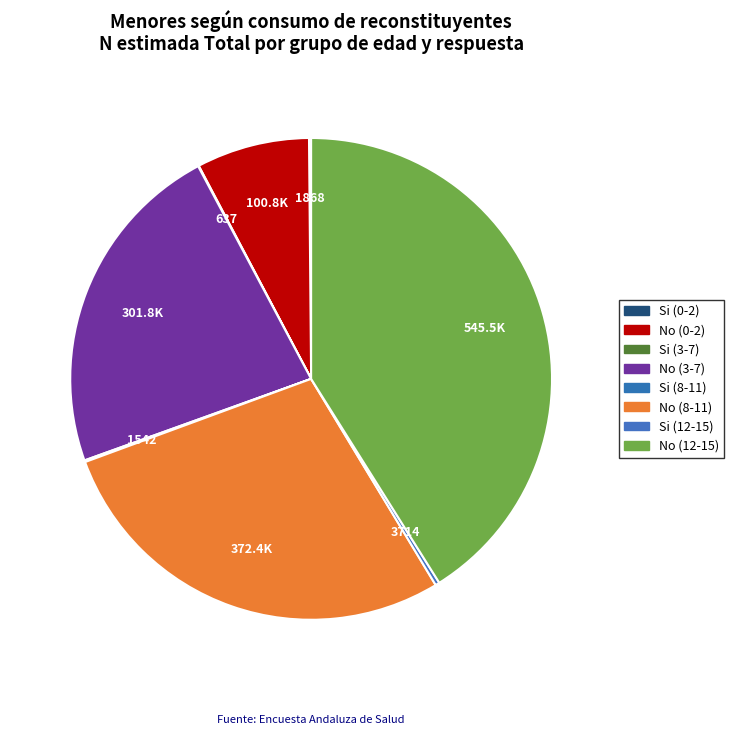

Does any single category account for the majority?

No